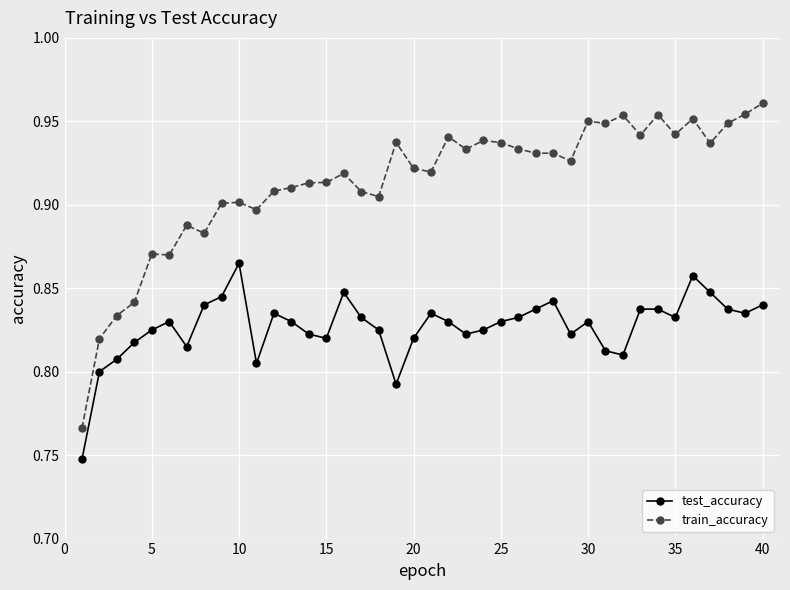

Rank the series by their average value, from highest to lowest.

train_accuracy, test_accuracy